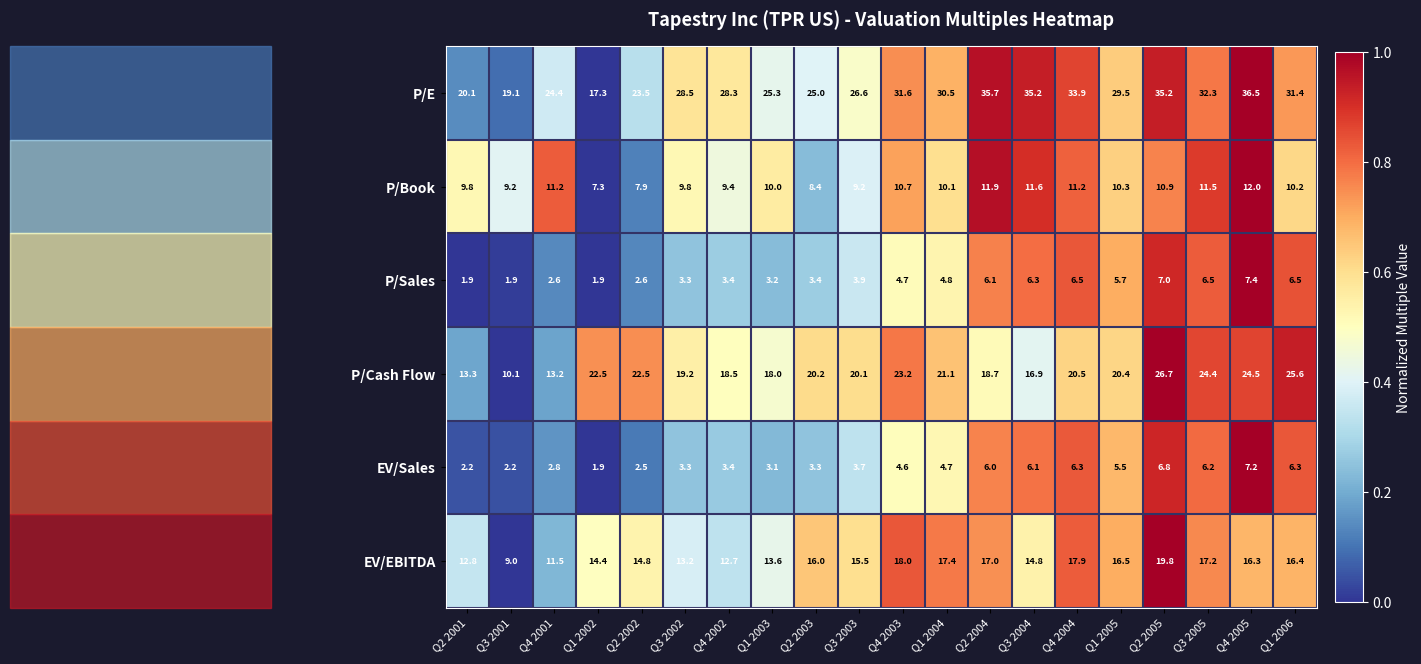

At Q4 2005, list the series in order from smallest to largest.

EV/Sales, P/Sales, P/Book, EV/EBITDA, P/Cash Flow, P/E